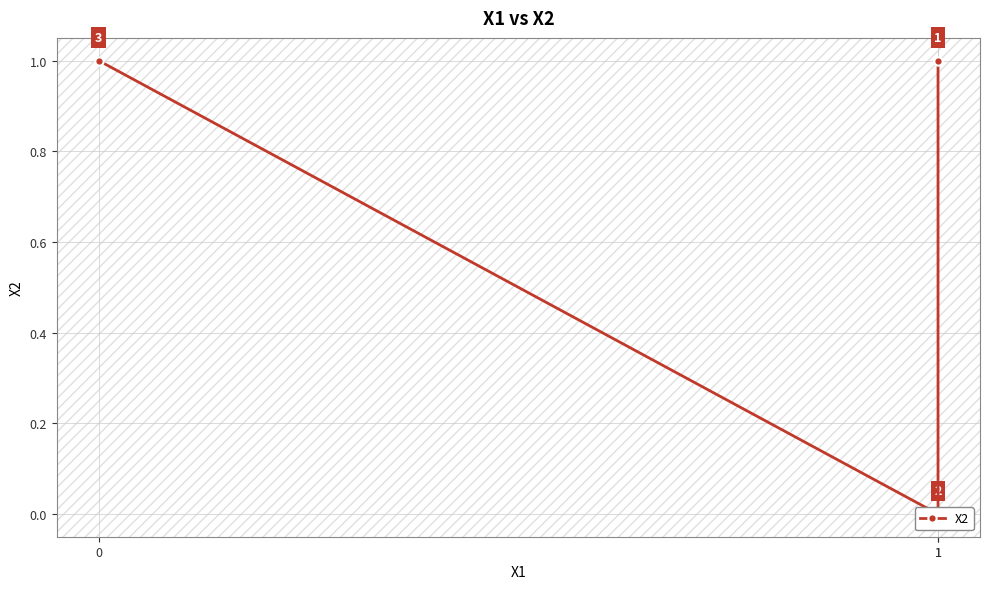

Reading right to left, what are all the values shown in this chart?

1	0	1